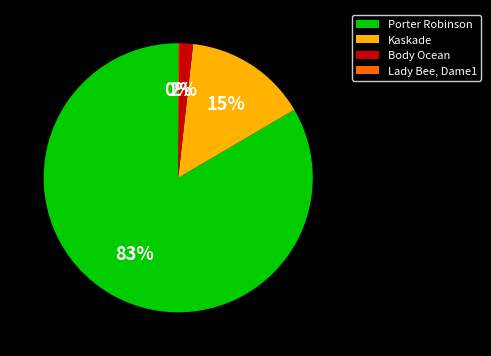

To the nearest percent, what percentage of the pie is Body Ocean?

2%